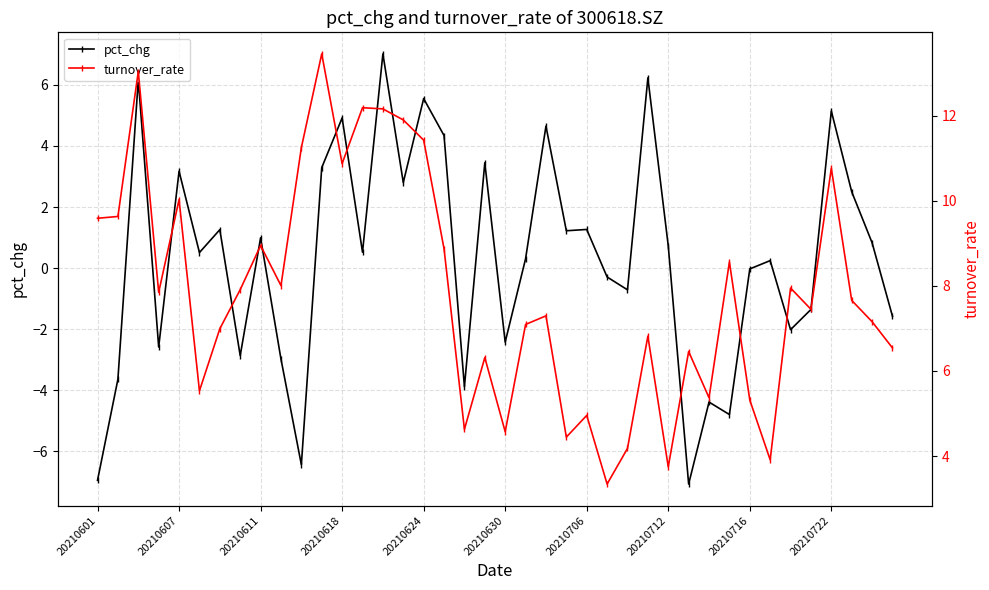

What is the average value of the pct_chg series?

0.3